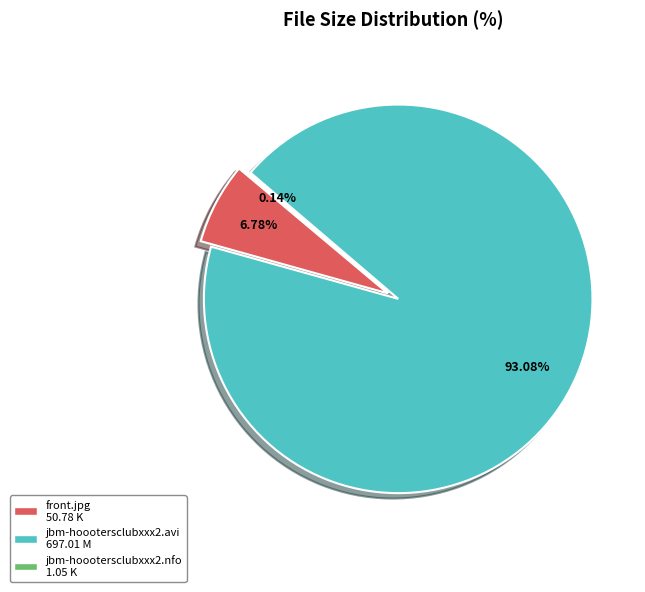

How many slices are in this pie chart?

3